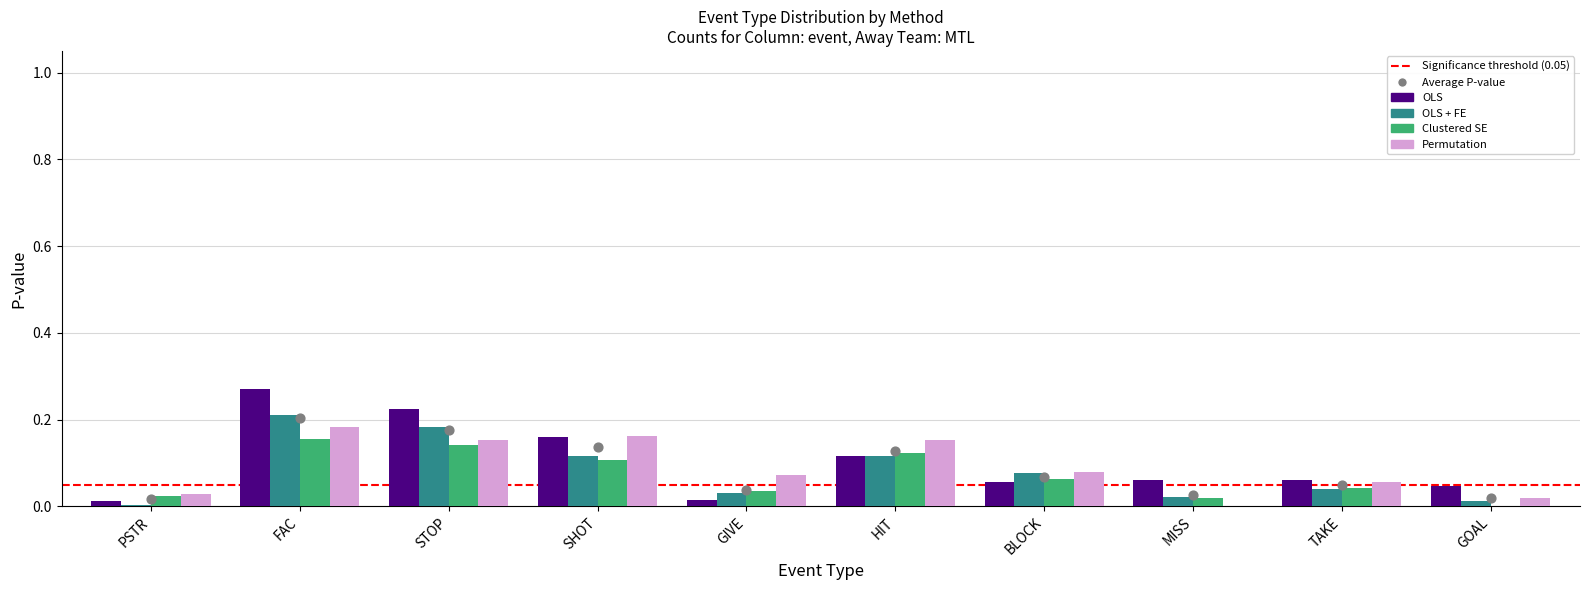

At which category is the sum across all series the highest?

FAC